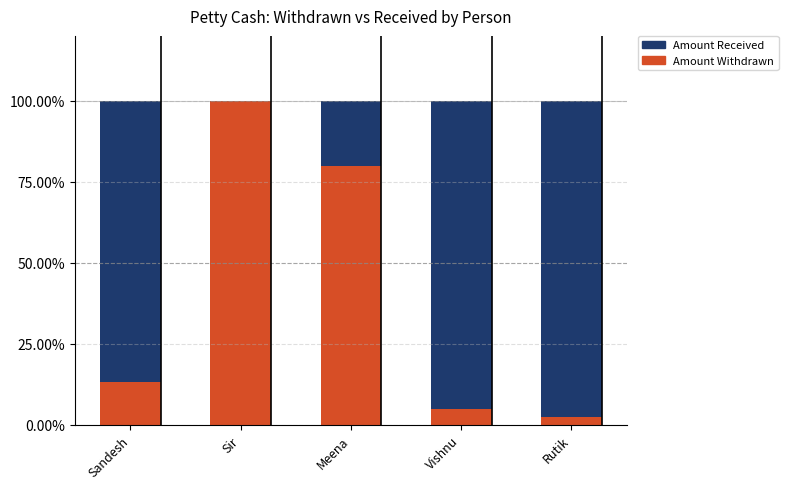

The value of Amount Withdrawn at Meena is 80.0. True or false?

True